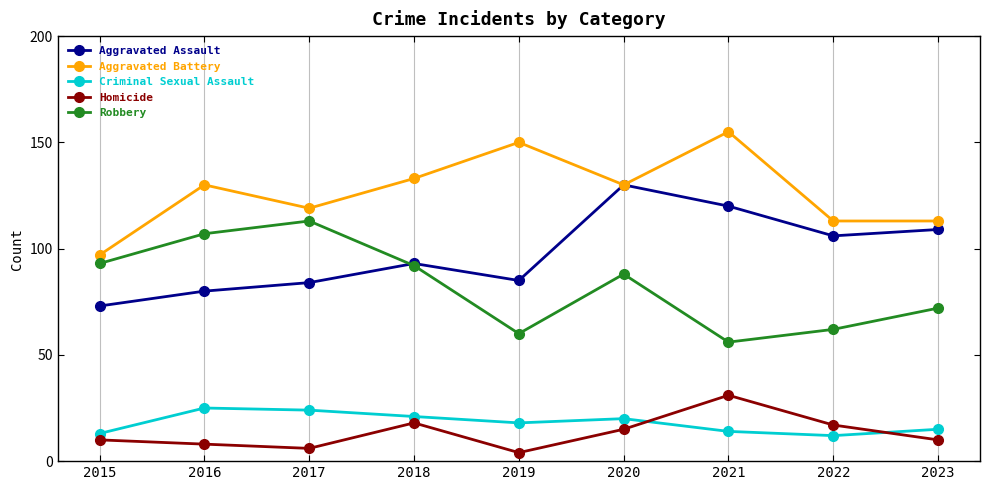

True or false: Criminal Sexual Assault and Robbery intersect in this chart.

False